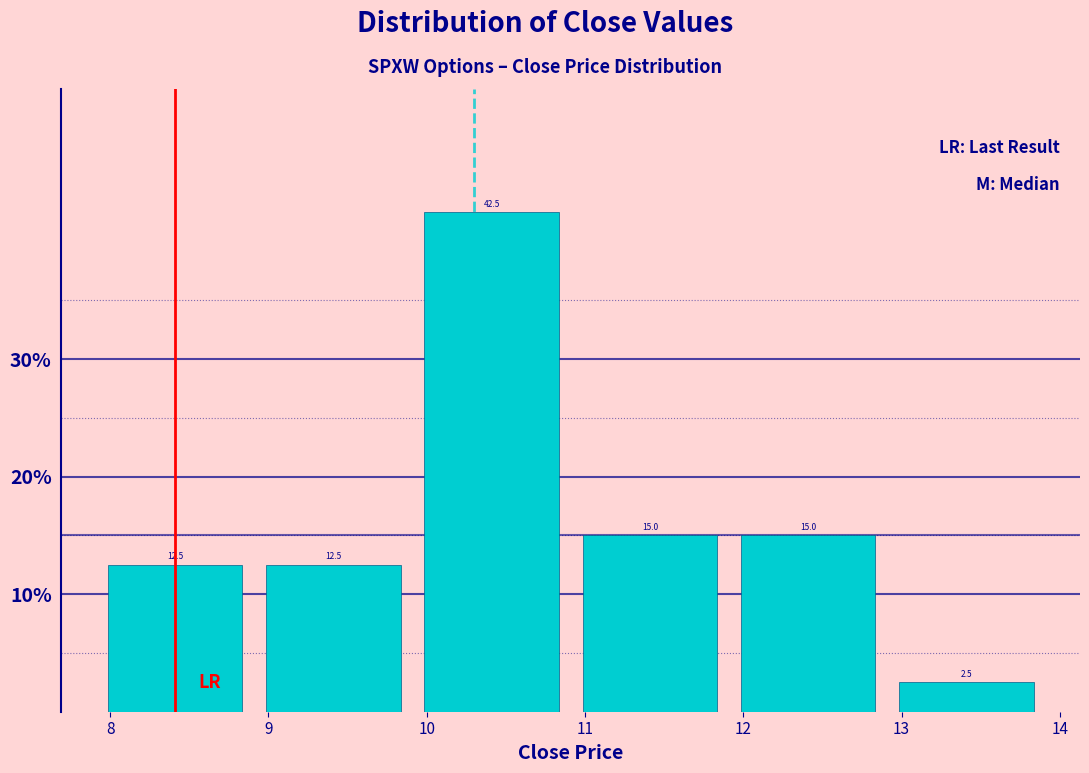

Reading left to right, list every bar in this chart as the range it spans on the x-axis followed by its height. The bar edges are not printed on the chart, so give them approximately, as read against the axis.

7.91 to 8.91: 12.5
8.91 to 9.91: 12.5
9.91 to 10.91: 42.5
10.91 to 11.91: 15.0
11.91 to 12.91: 15.0
12.91 to 13.91: 2.5